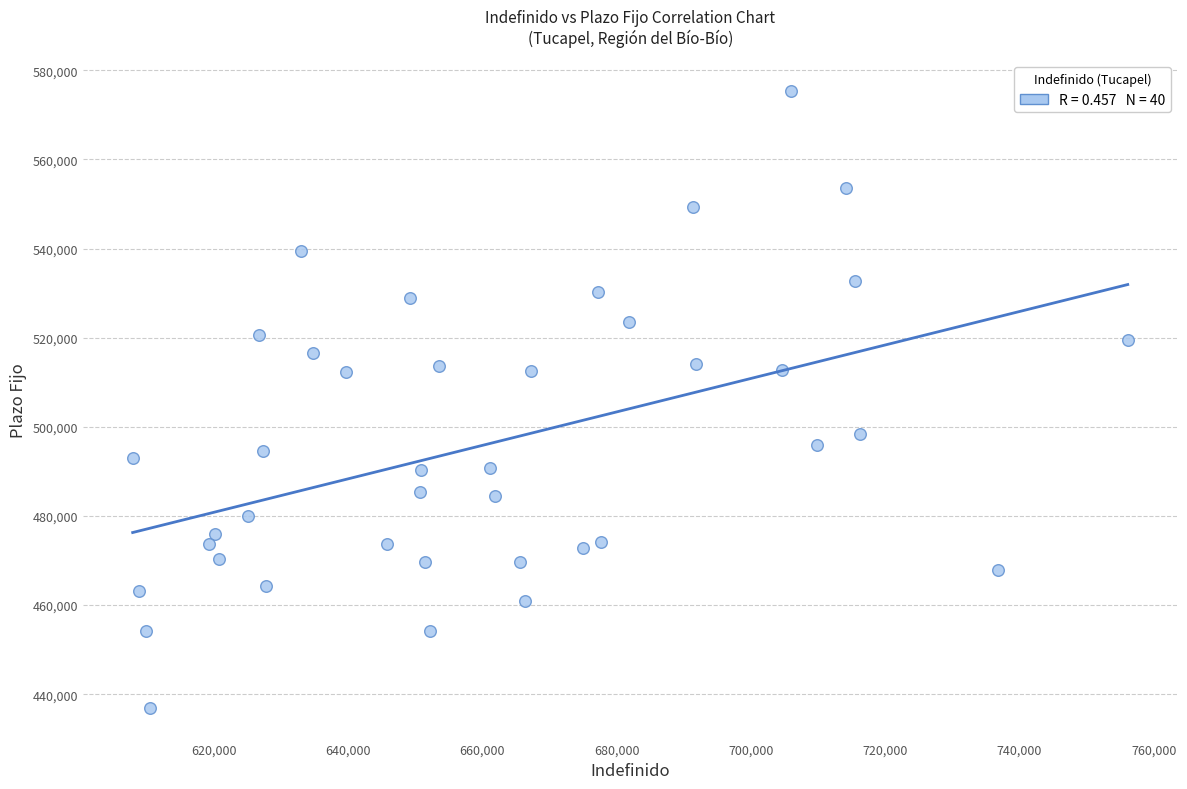

What is the range of X values (max minus min)?

148176